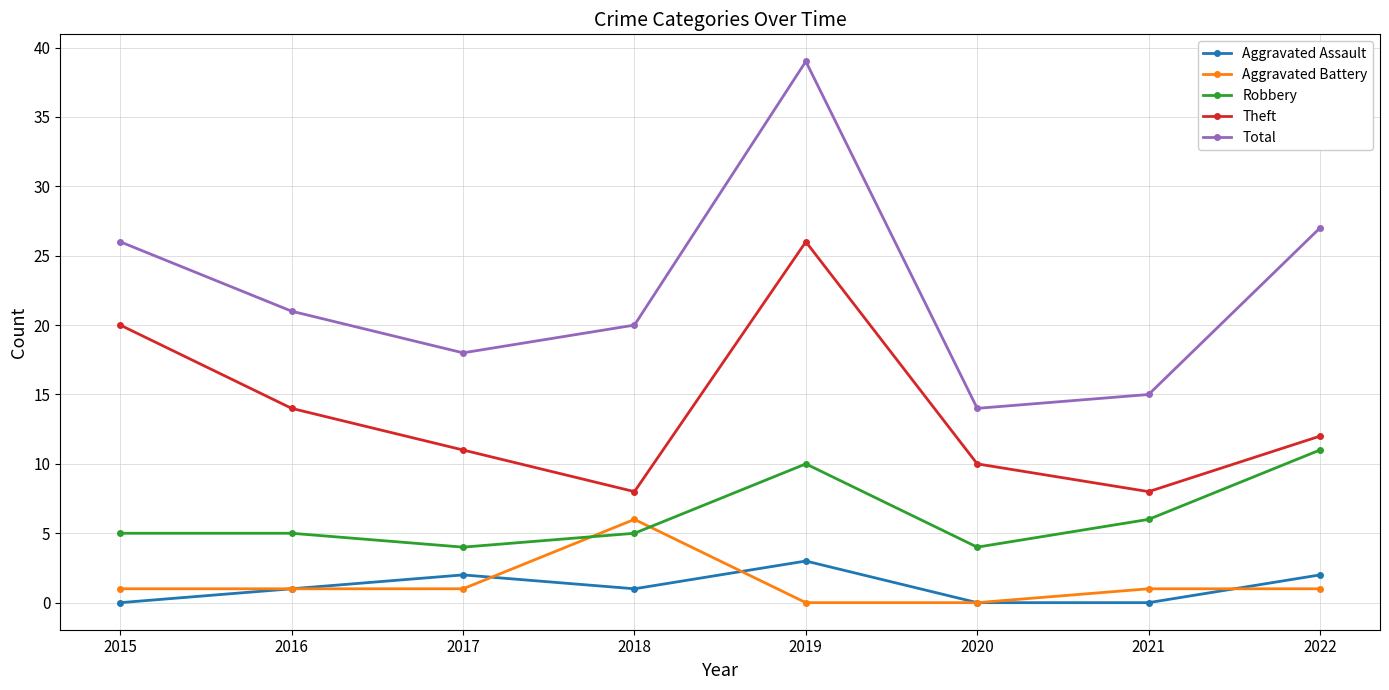

Reading left to right, extract all data points from this chart.

Aggravated Assault: 0	1	2	1	3	0	0	2
Aggravated Battery: 1	1	1	6	0	0	1	1
Robbery: 5	5	4	5	10	4	6	11
Theft: 20	14	11	8	26	10	8	12
Total: 26	21	18	20	39	14	15	27